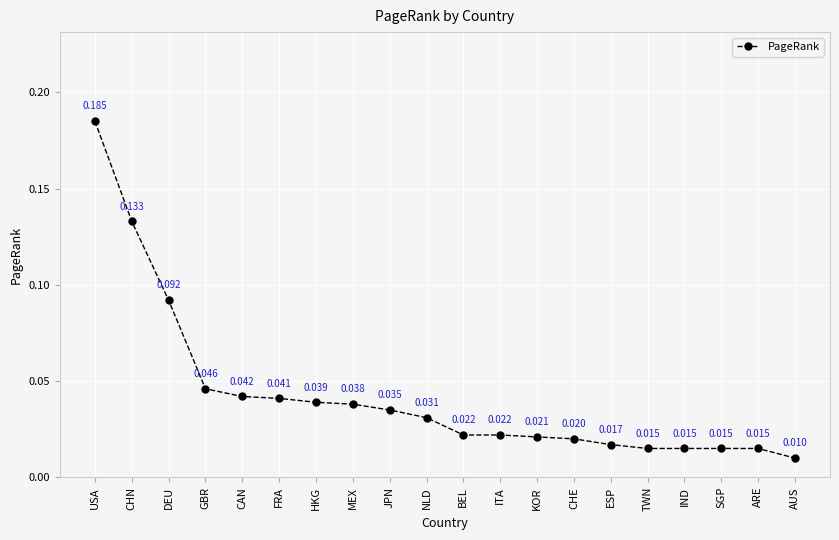

Between KOR and HKG, which is larger?

HKG